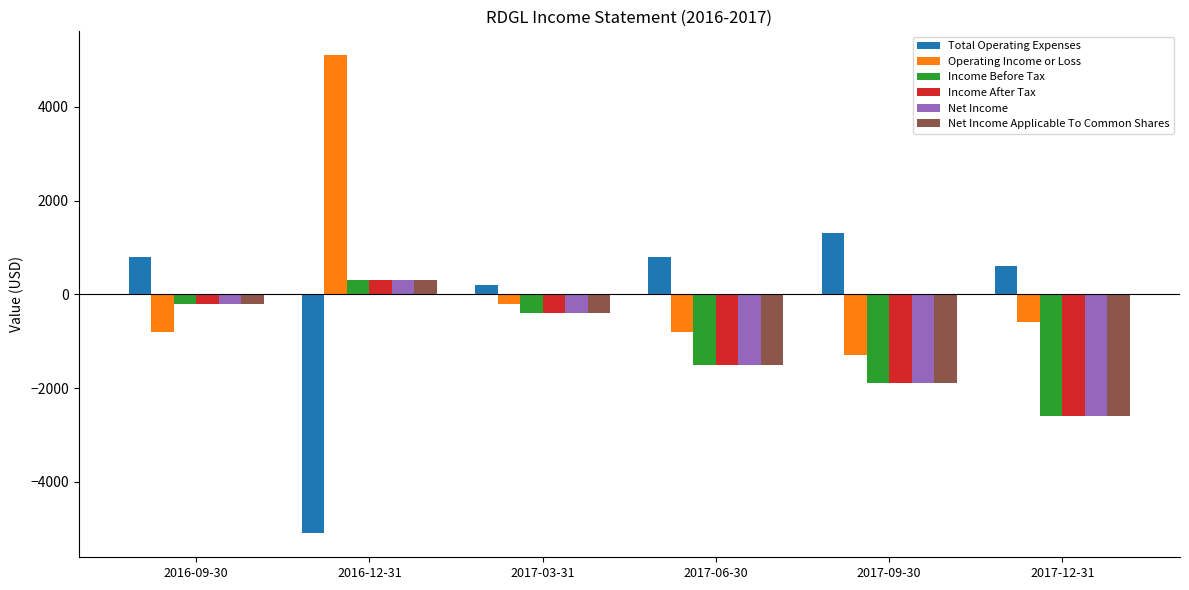

What is the lowest value of the Total Operating Expenses series?

-5100